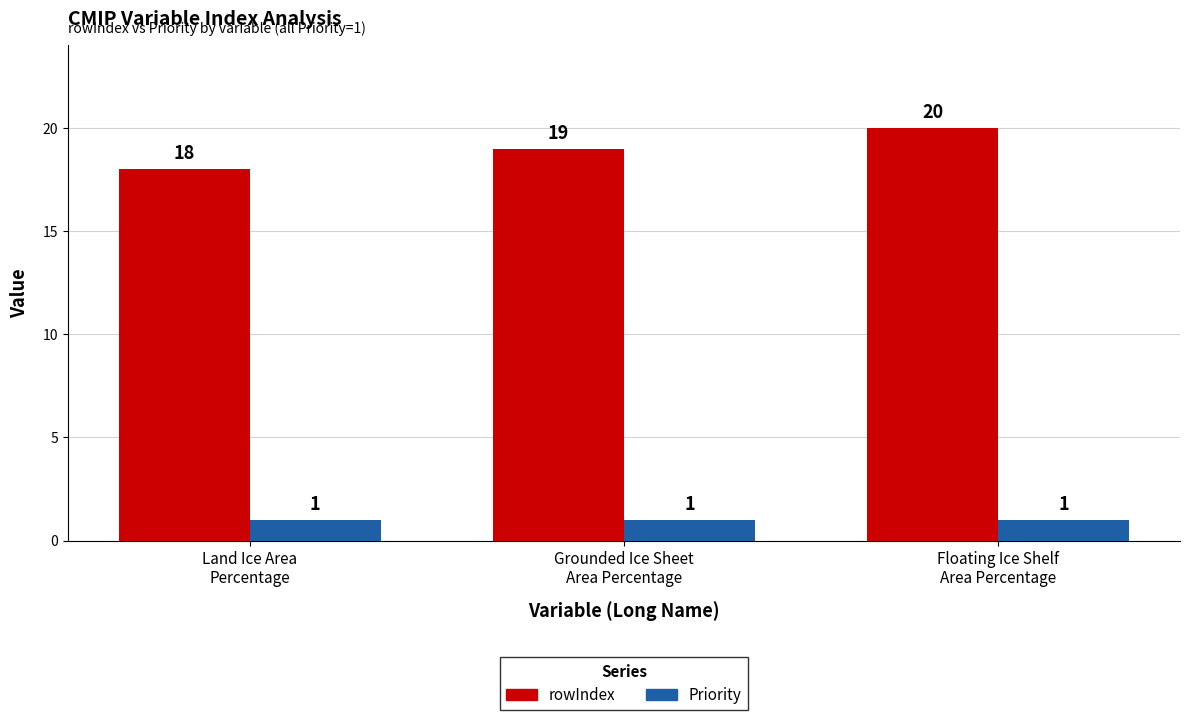

What is the value of the Priority bar at the 2nd from the left?

1